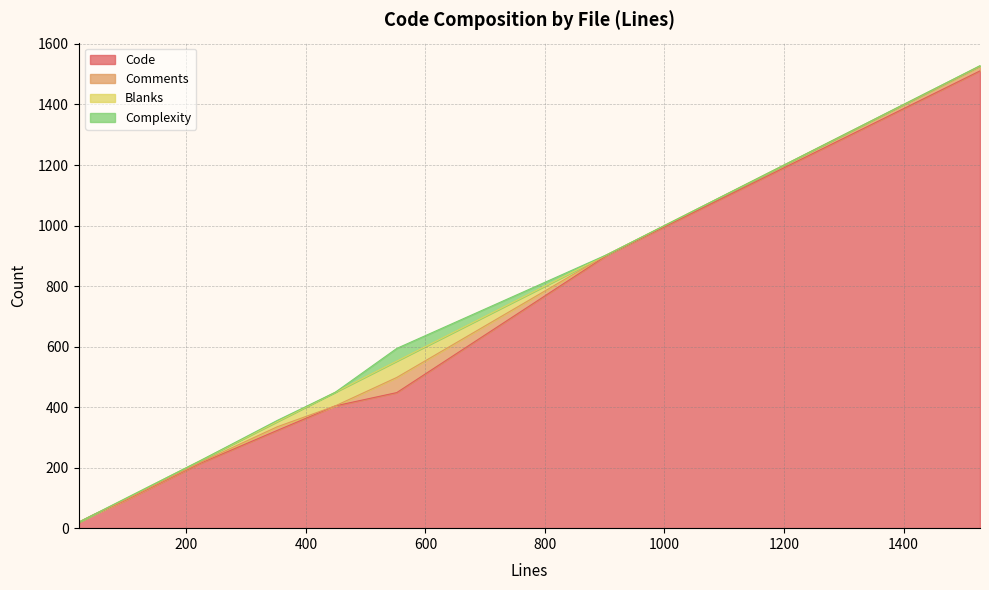

Does the chart display data point markers on the line(s)?

No